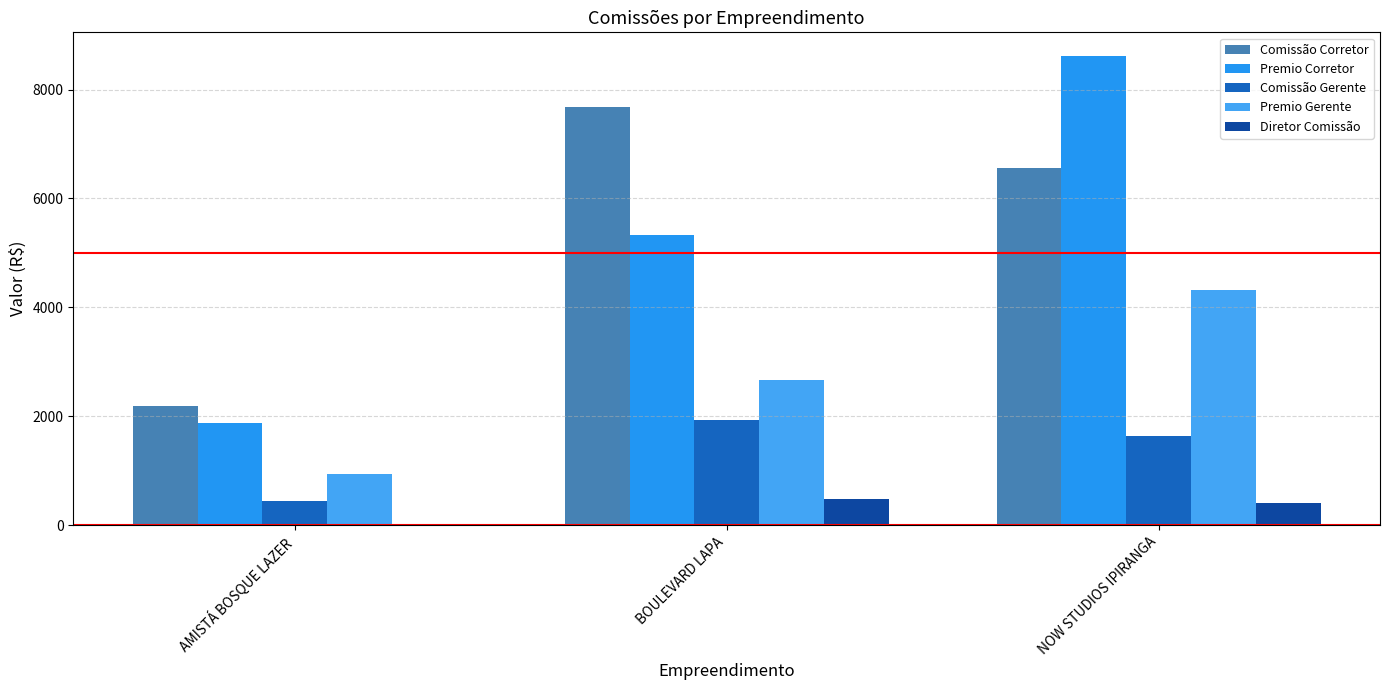

How many categories are shown in the chart?

3